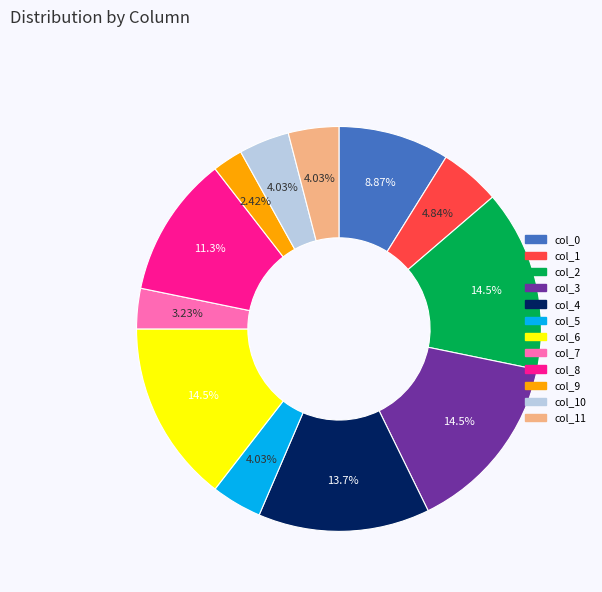

Does col_0 account for over 50% of the chart?

No